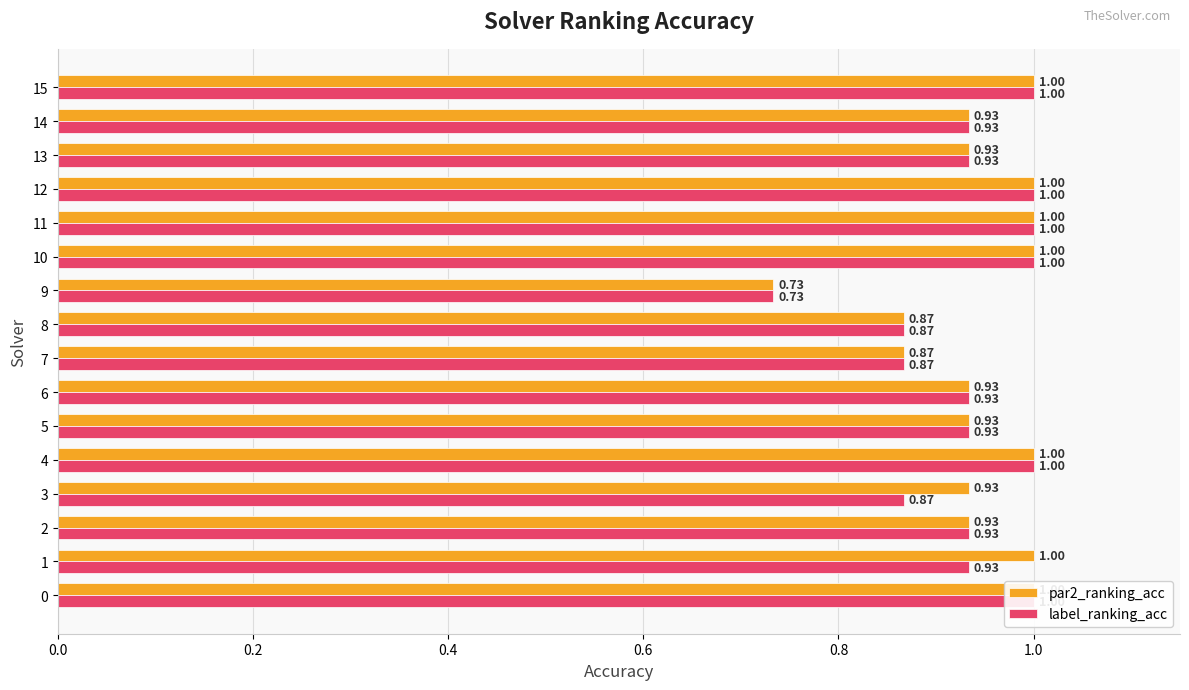

How many bars are there in each group?

2